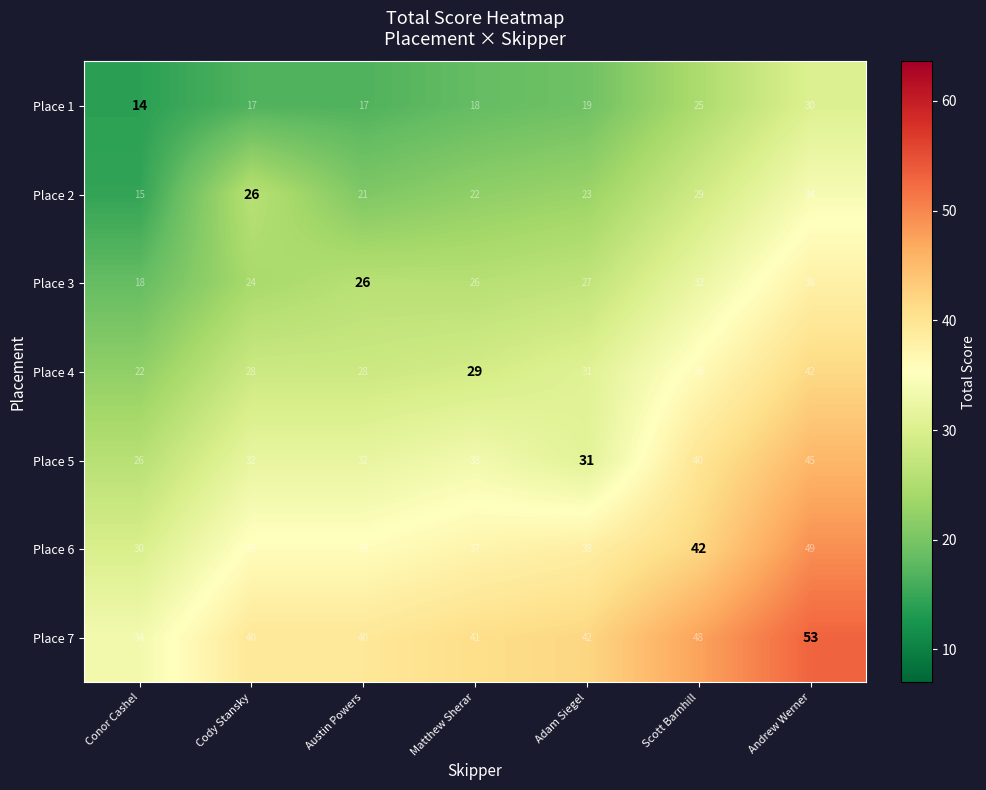

Which category has the lowest value across all series?

Conor Cashel